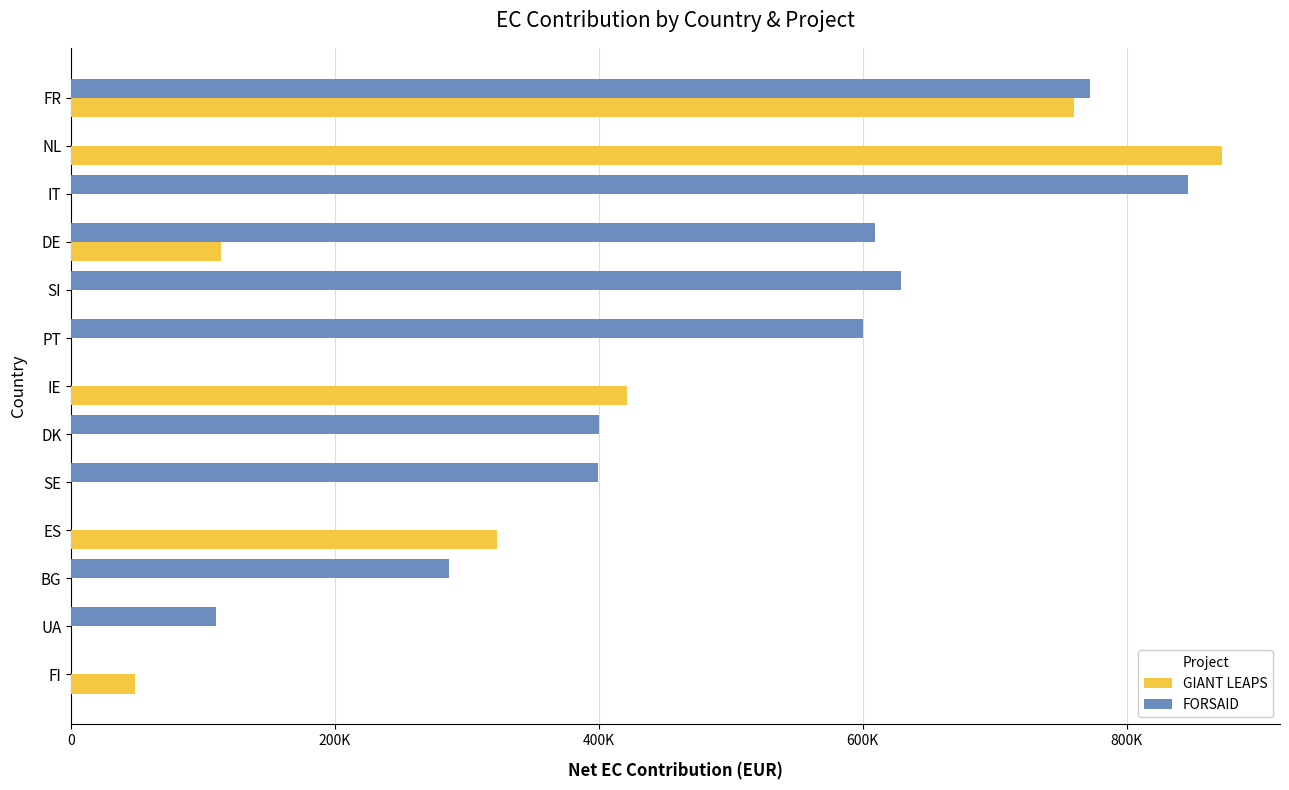

What are all the series names shown in the legend?

GIANT LEAPS, FORSAID